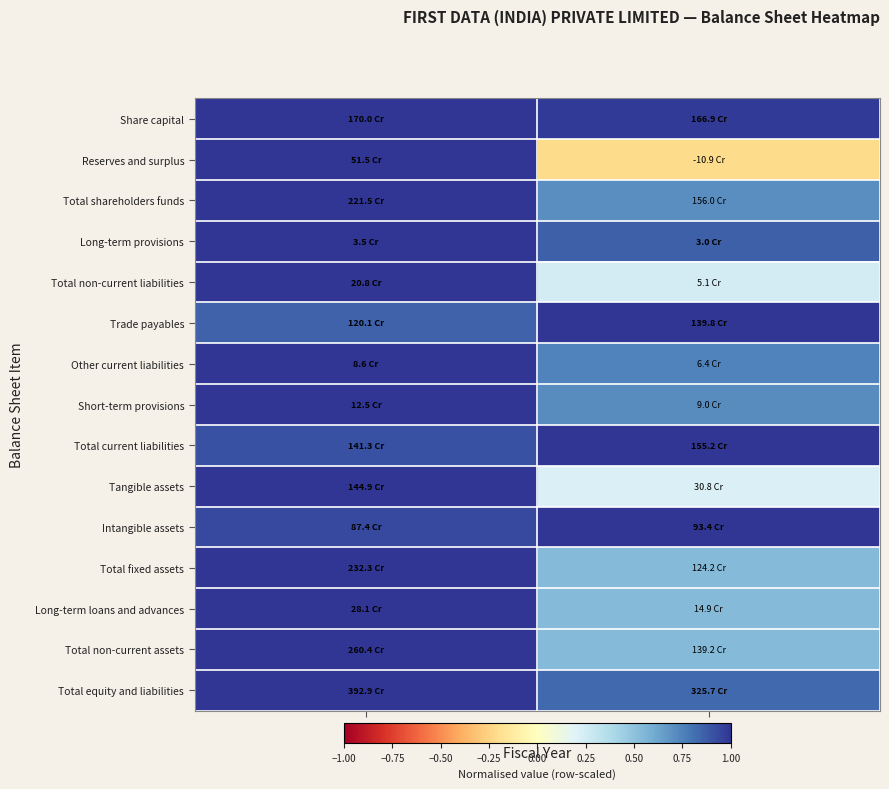

Reading left to right, transcribe all the data shown in this chart.

Share capital: FY19=1.0	FY18=1.0
Reserves and surplus: FY19=1.0	FY18=-0.2
Total shareholders funds: FY19=1.0	FY18=0.7
Long-term provisions: FY19=1.0	FY18=0.9
Total non-current liabilities: FY19=1.0	FY18=0.2
Trade payables: FY19=0.9	FY18=1.0
Other current liabilities: FY19=1.0	FY18=0.7
Short-term provisions: FY19=1.0	FY18=0.7
Total current liabilities: FY19=0.9	FY18=1.0
Tangible assets: FY19=1.0	FY18=0.2
Intangible assets: FY19=0.9	FY18=1.0
Total fixed assets: FY19=1.0	FY18=0.5
Long-term loans and advances: FY19=1.0	FY18=0.5
Total non-current assets: FY19=1.0	FY18=0.5
Total equity and liabilities: FY19=1.0	FY18=0.8